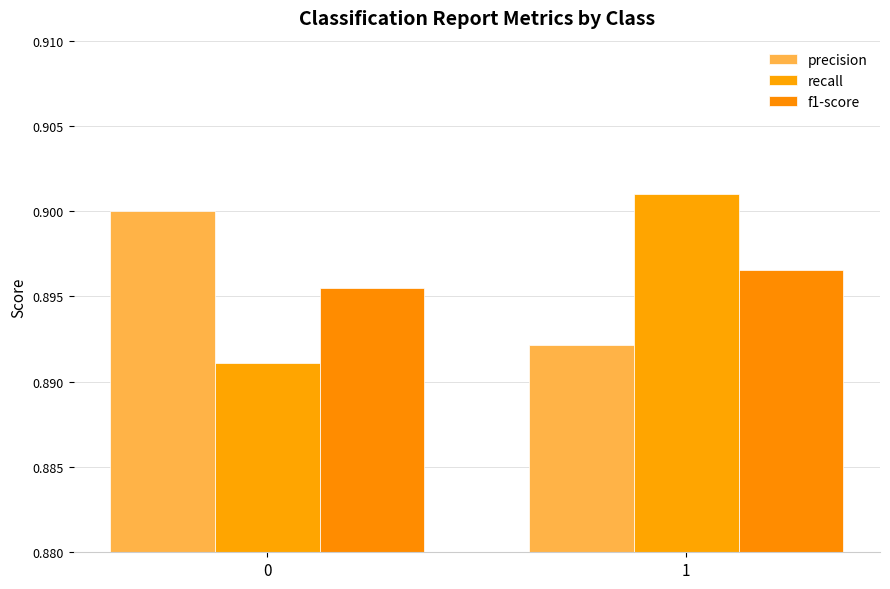

Reading left to right, list all the values displayed in this chart.

precision: 0.9	0.9
recall: 0.9	0.9
f1-score: 0.9	0.9